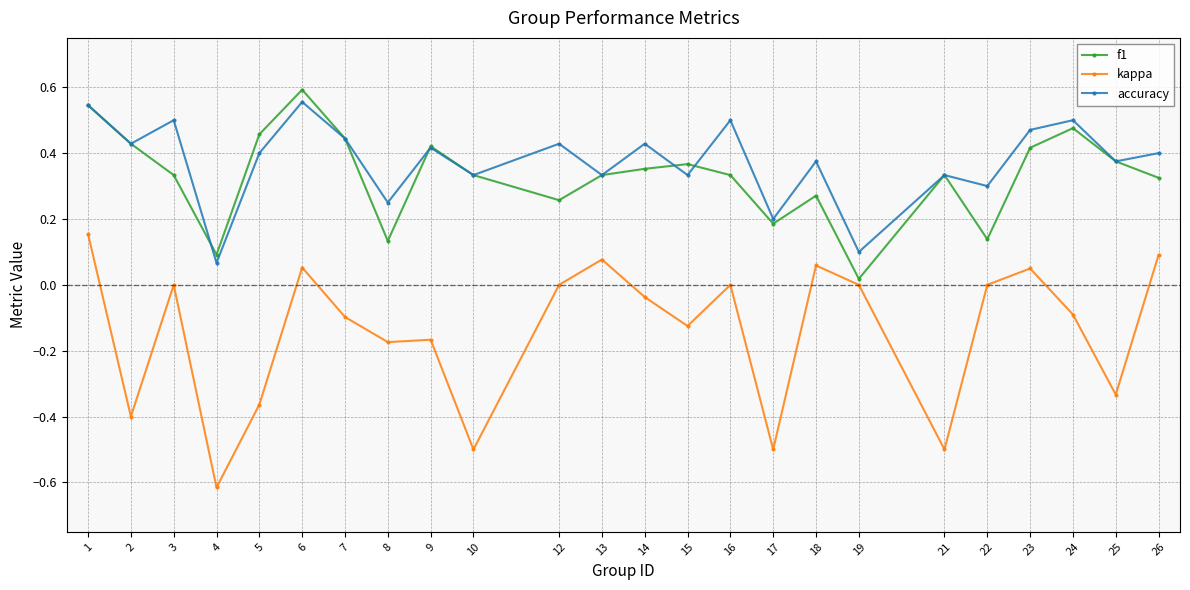

How many lines are shown in the chart?

3